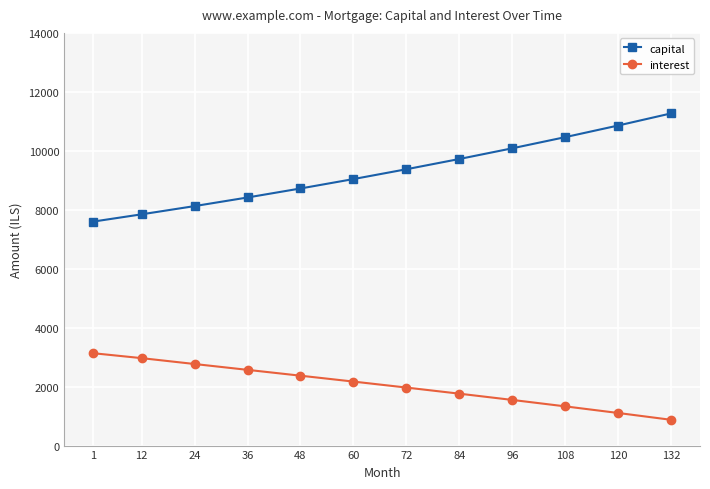

Which series has the largest total across all categories?

capital